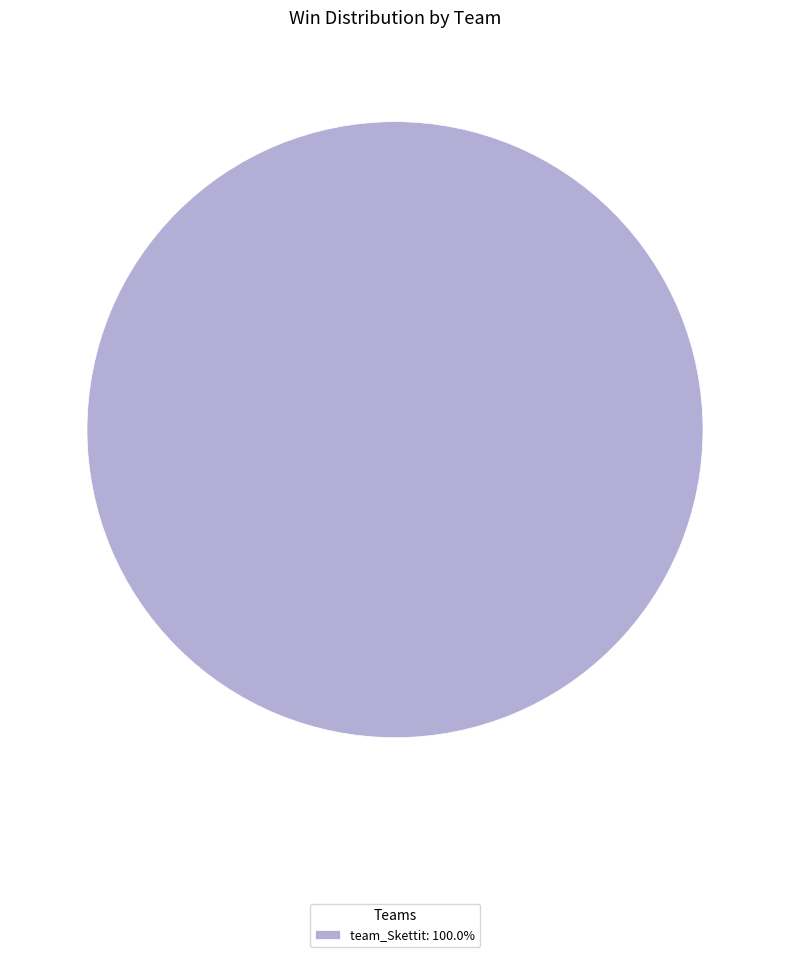

Does team_Skettit: 100.0% represent more than half of the total?

Yes